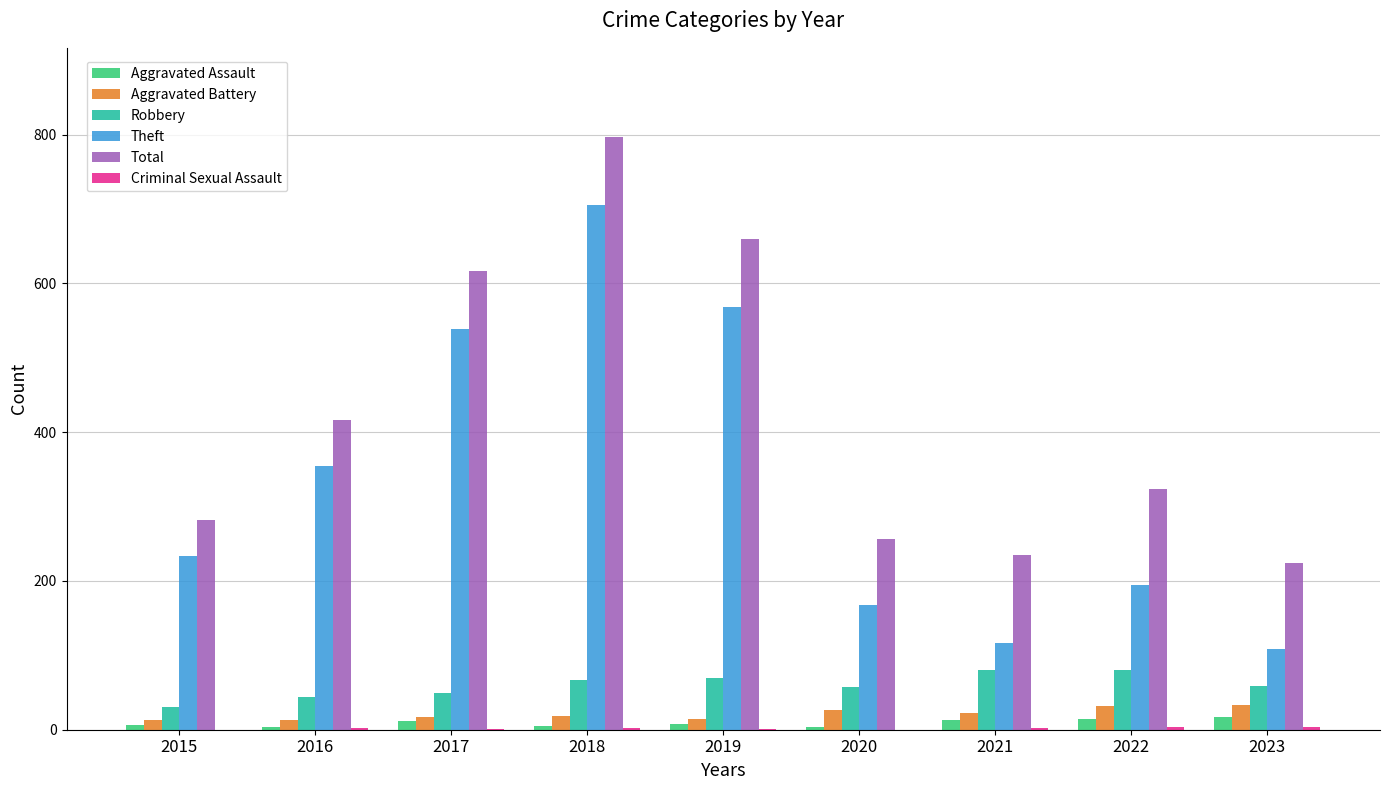

At which category is the sum across all series the highest?

2018